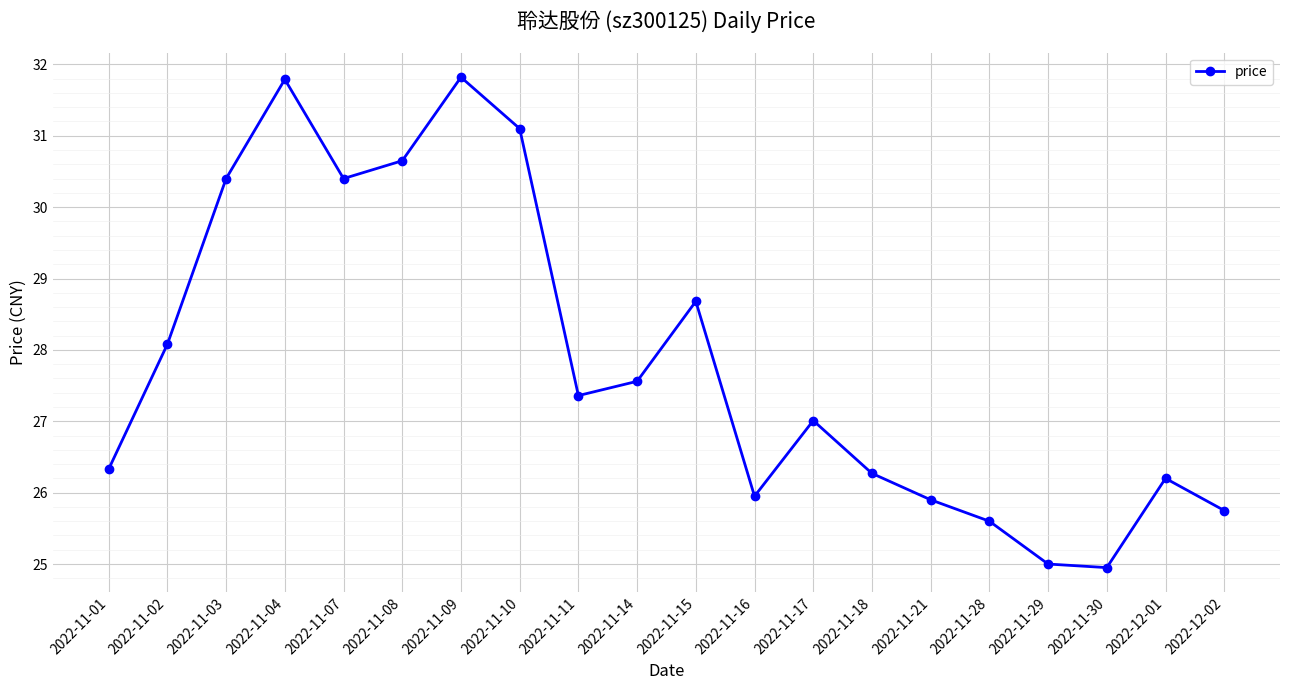

What is the difference between the second highest and second lowest values?

6.8